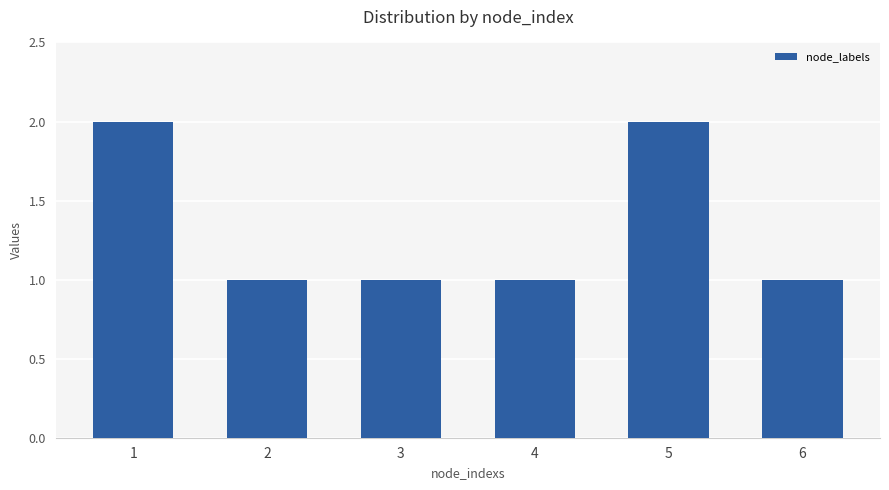

Count the number of categories in the chart.

6